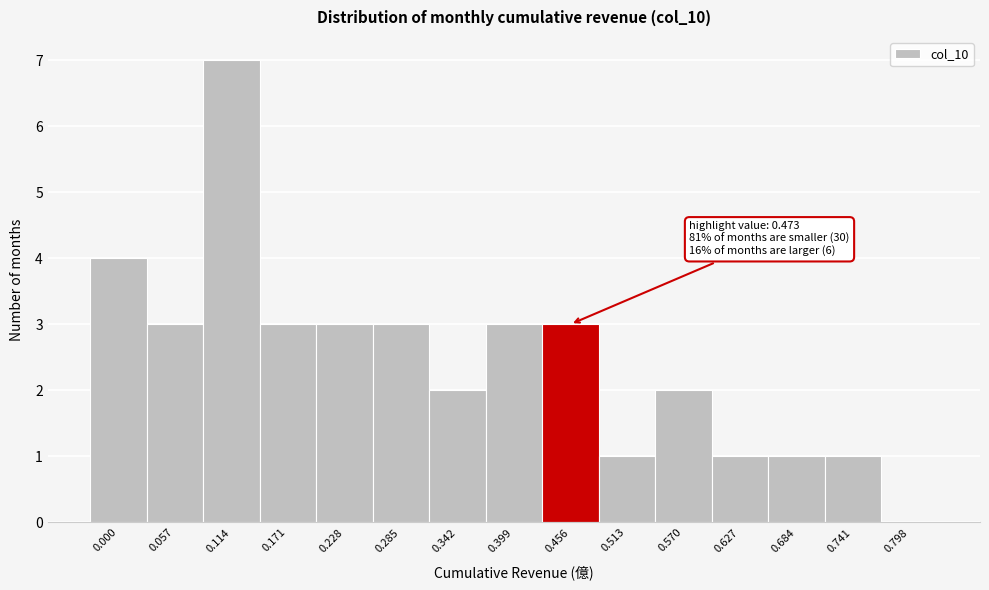

Reading left to right, extract all data points from this chart.

0.000=4	0.057=3	0.114=7	0.171=3	0.228=3	0.285=3	0.342=2	0.399=3	0.456=3	0.513=1	0.570=2	0.627=1	0.684=1	0.741=1	0.798=0